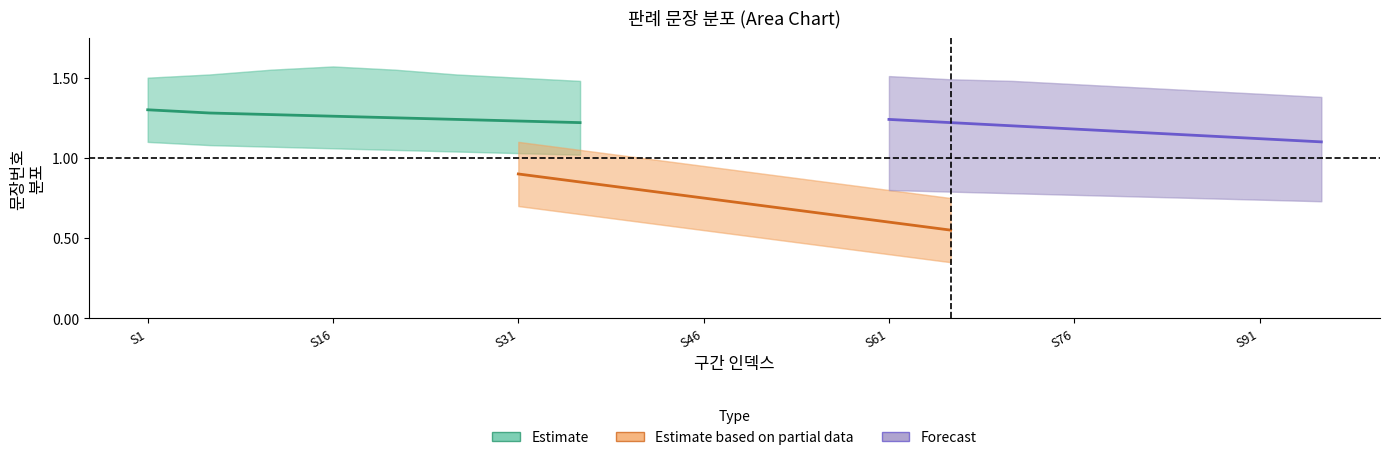

Reading left to right, list all the values displayed in this chart.

Estimate: 1.3	1.3	1.3	1.3	1.2	1.2	1.2	1.2
Estimate based on partial data: 0.9	0.8	0.8	0.8	0.7	0.7	0.6	0.6
Forecast: 1.2	1.2	1.2	1.2	1.2	1.1	1.1	1.1